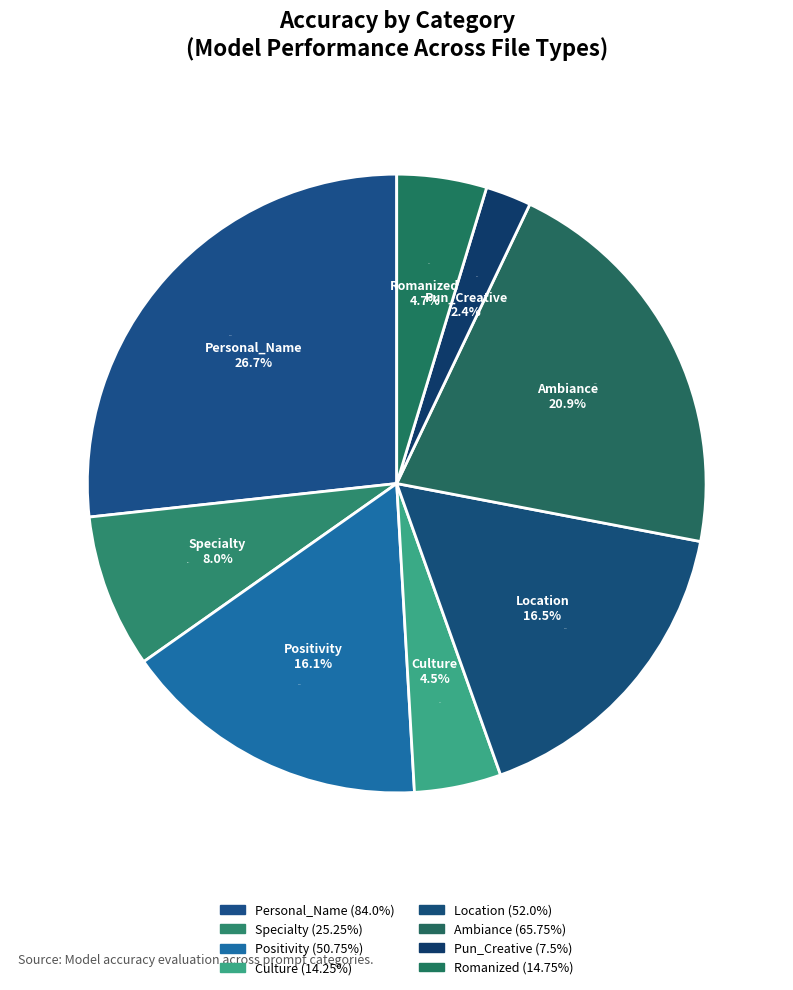

The Culture slice represents 5% of the pie. True or false?

True